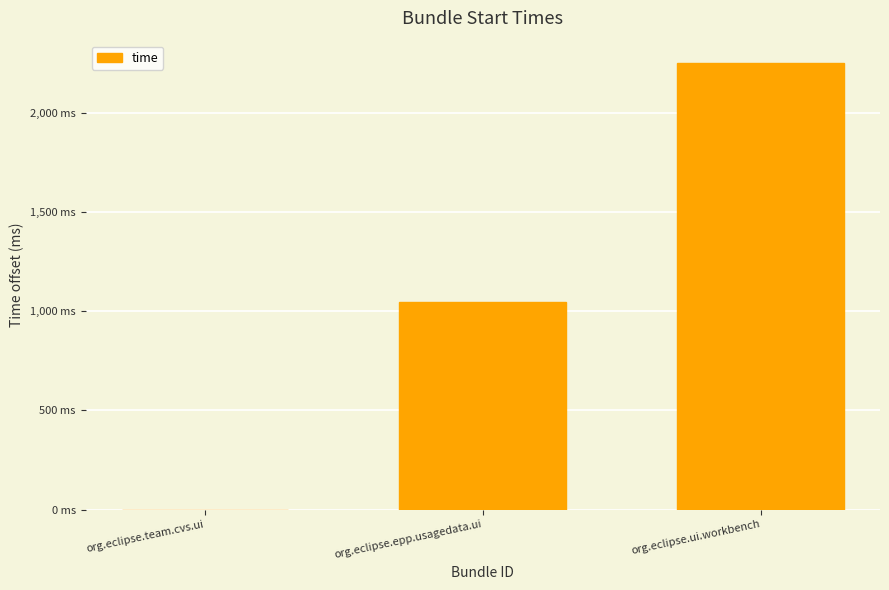

What is the difference between the values at org.eclipse.ui.workbench and org.eclipse.epp.usagedata.ui?

1203